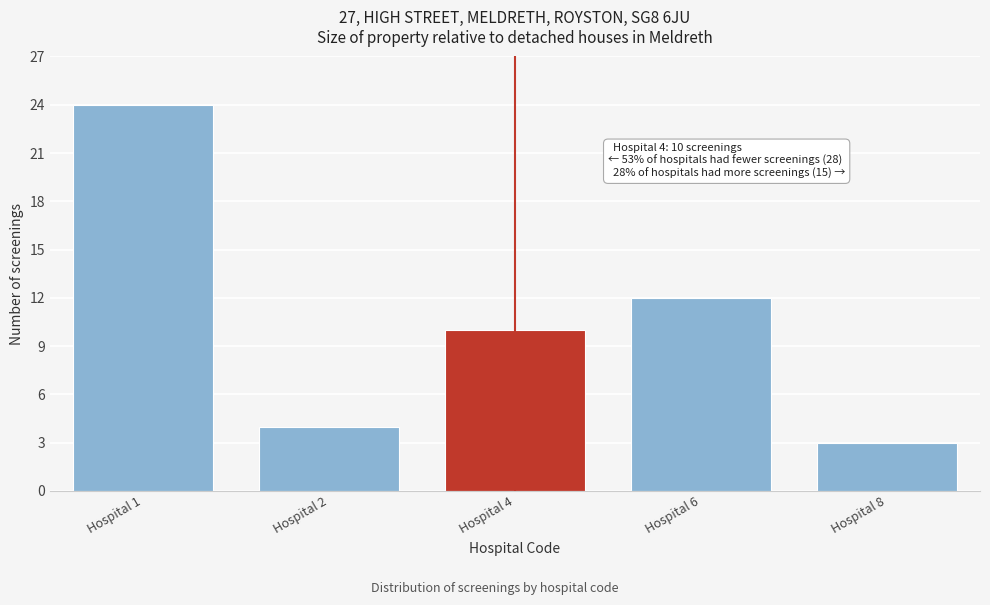

Reading right to left, what are all the values shown in this chart?

Hospital 8=3	Hospital 6=12	Hospital 4=10	Hospital 2=4	Hospital 1=24